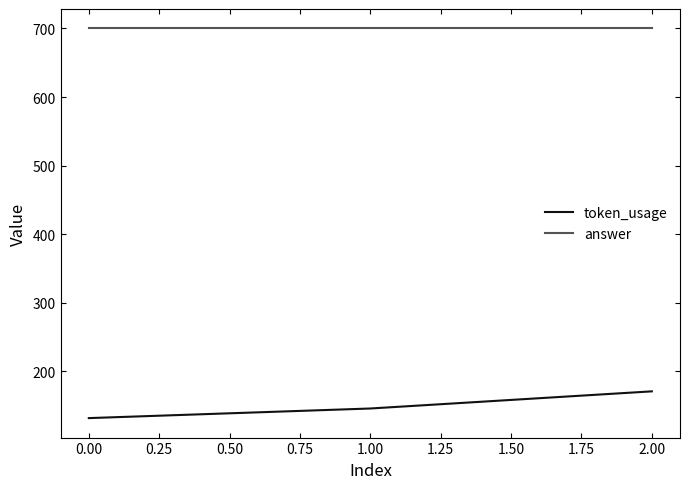

What are all the series names shown in the legend?

token_usage, answer